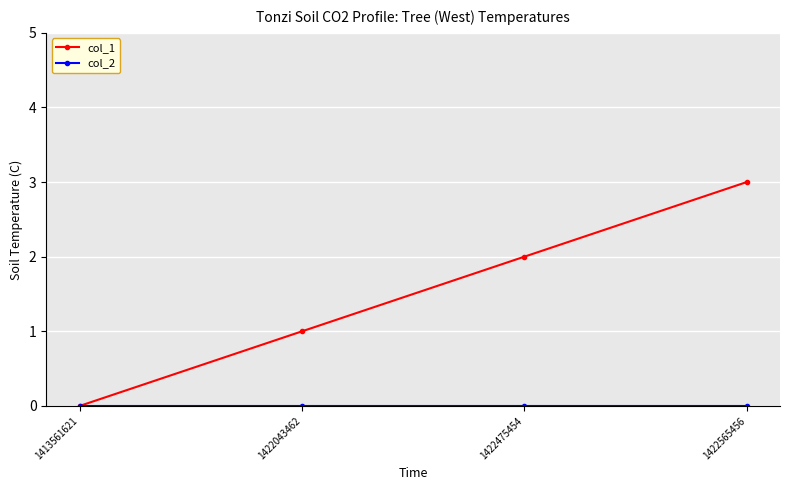

True or false: col_1 has more than 1 points higher than both neighbors.

False